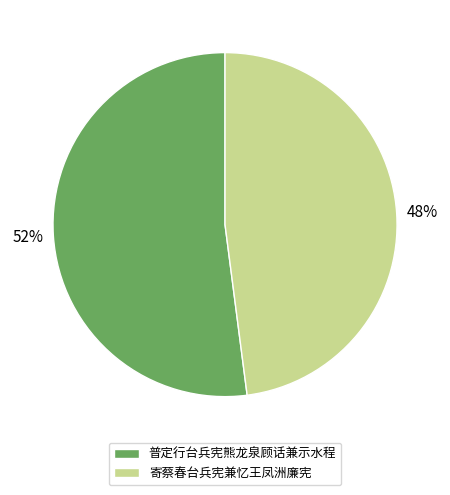

Which category has the biggest portion of the pie?

普定行台兵宪熊龙泉顾话兼示水程